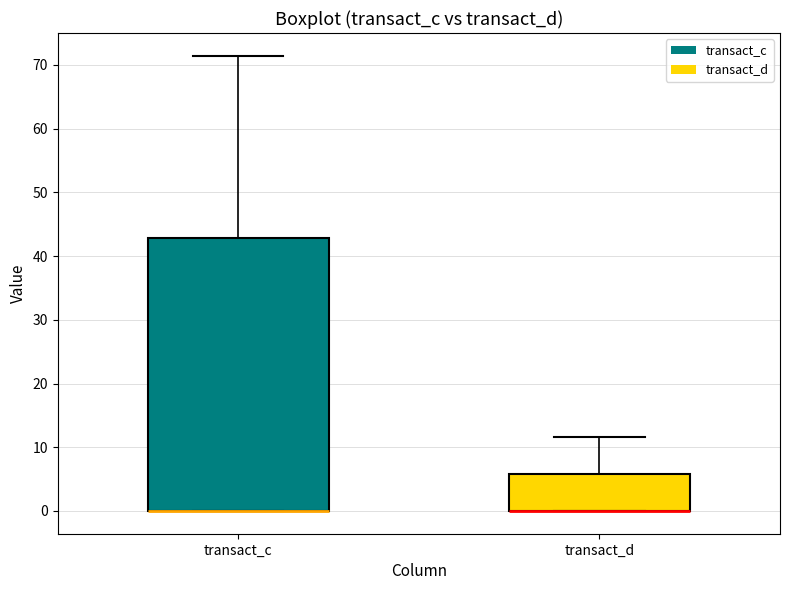

Reading left to right, read every box against the y-axis: the position of its median line, the range the box covers, and the ends of its whiskers. The values are not printed on the chart, so give them approximately, as read against the axis.

transact_c: median 0 (drawn on the box's lower edge), box 0 to 43, whiskers 0 to 71
transact_d: median 0 (drawn on the box's lower edge), box 0 to 6, whiskers 0 to 12